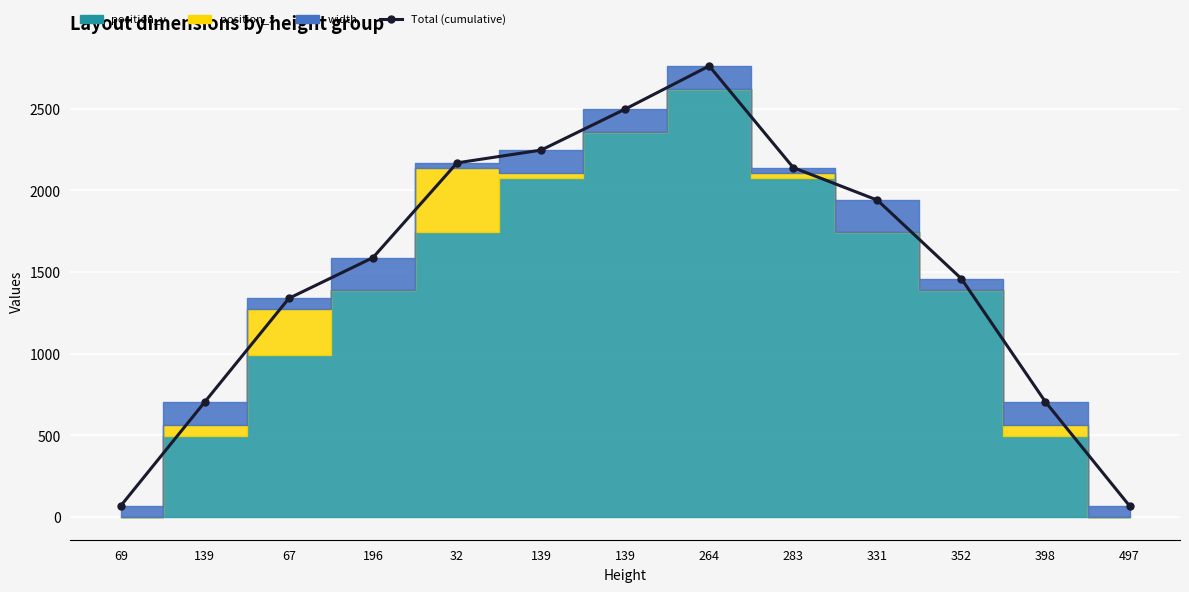

List the labels in order of value, smallest first.

69, 497, 139, 398, 67, 352, 196, 331, 283, 32, 139, 139, 264